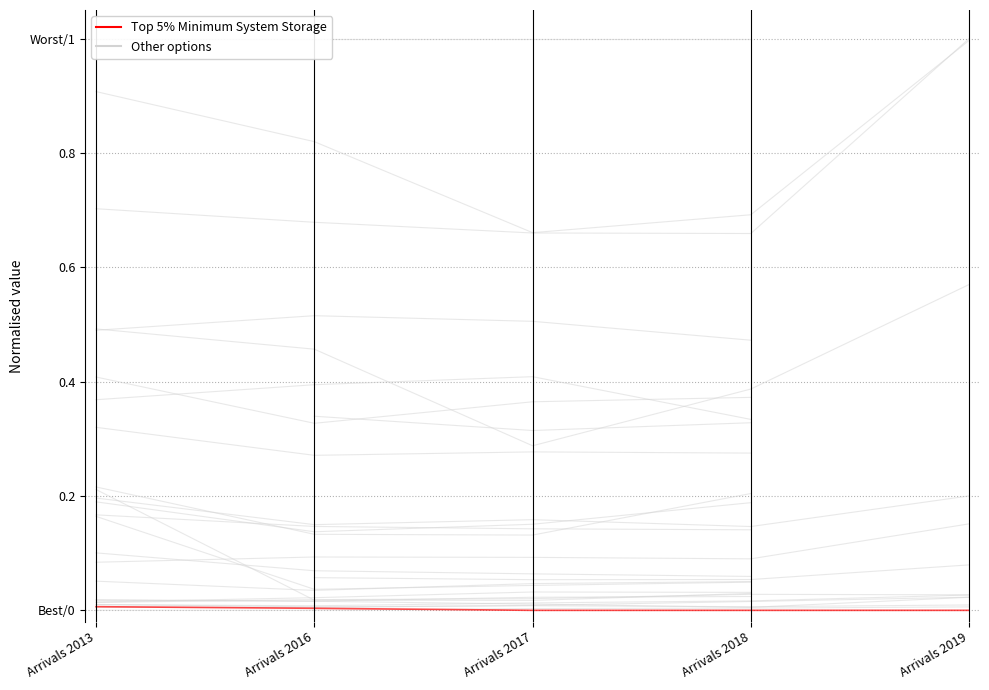

Which has a higher value, Arrivals 2018 or Arrivals 2013?

Arrivals 2018